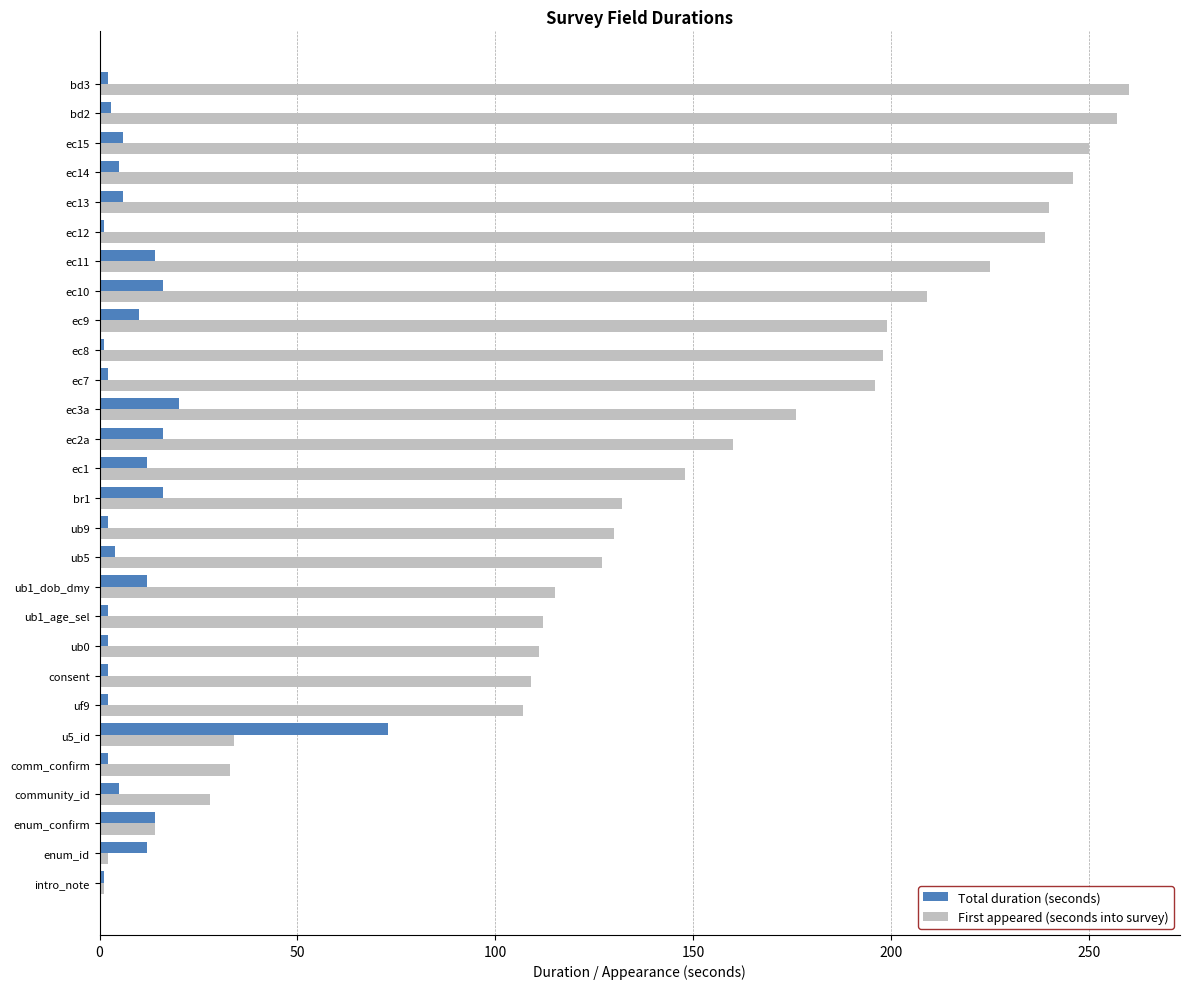

The value of First appeared (seconds into survey) at ec3a is 176. True or false?

True